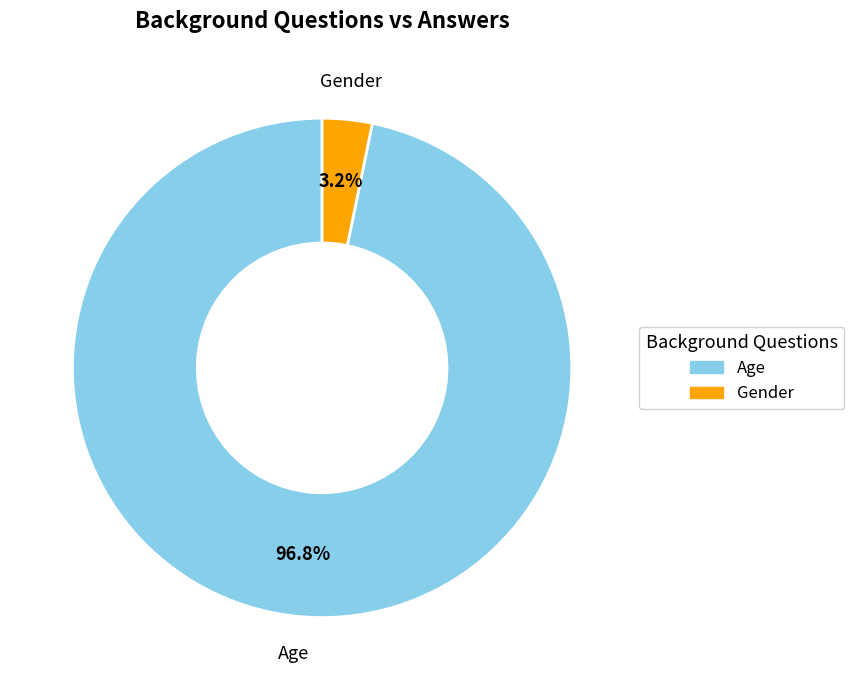

What is the smallest slice in the pie chart?

Gender